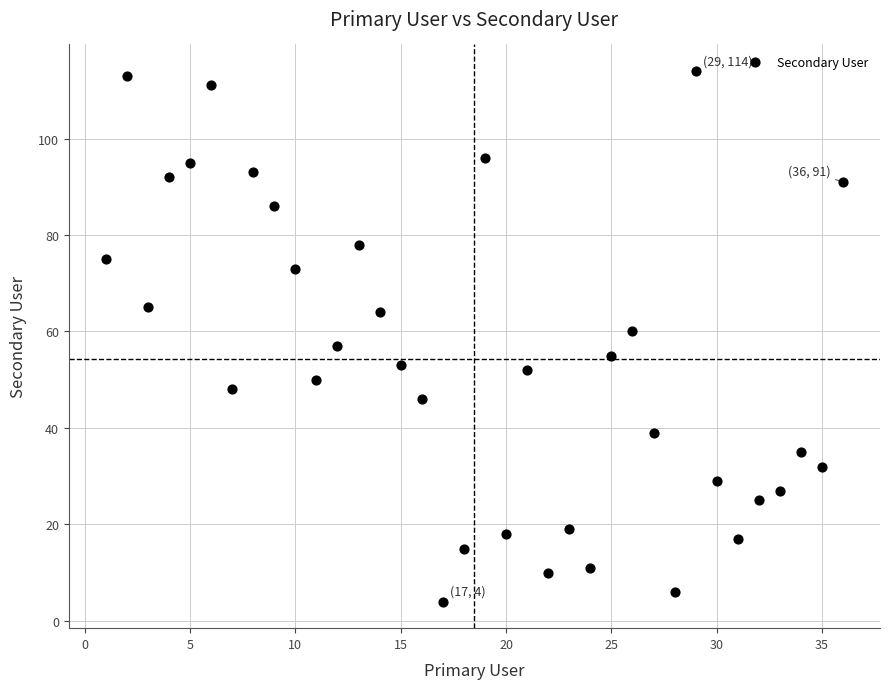

What is the range of Y values (max minus min)?

110